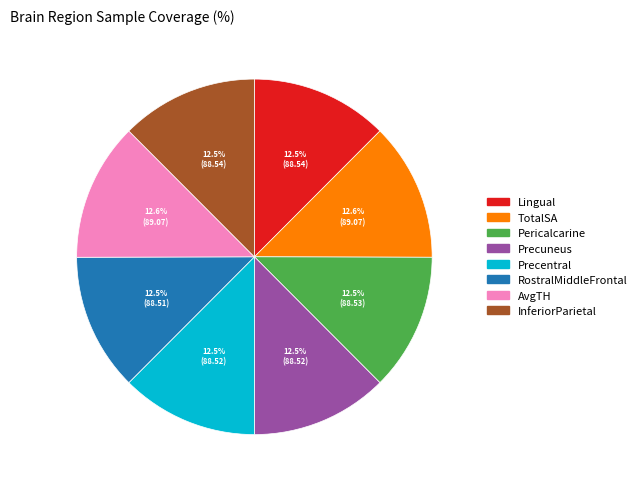

Combined, do Precentral and InferiorParietal account for over 50%?

No